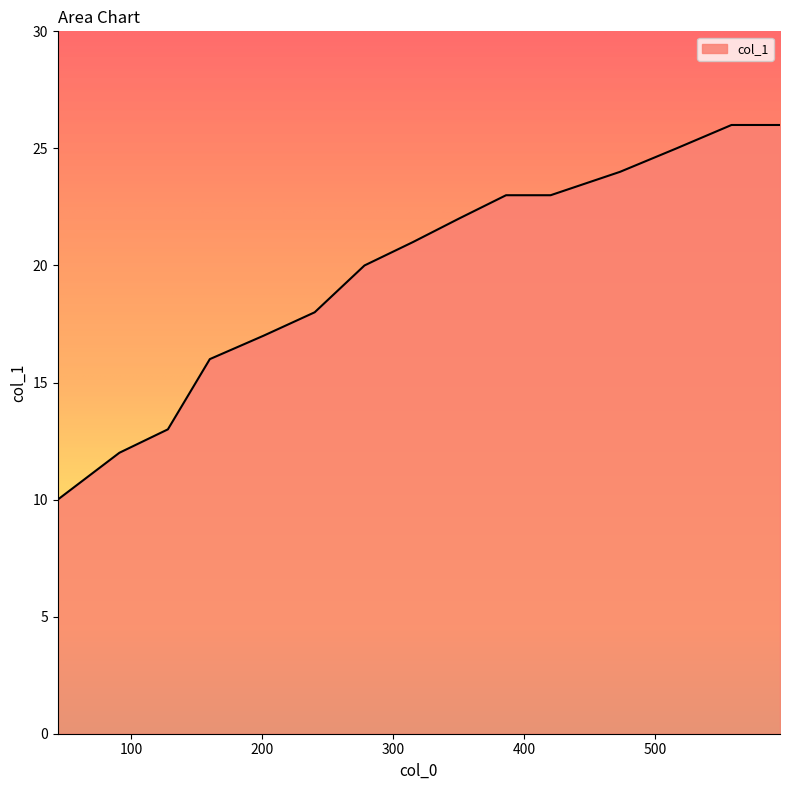

What is the difference between the maximum and minimum values?

16